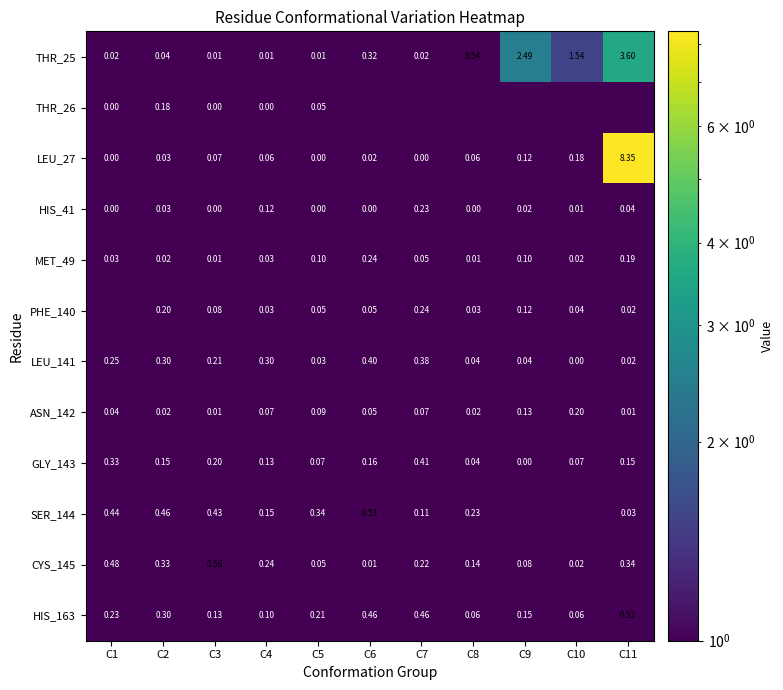

What is the highest value of the THR_25 series?

3.6